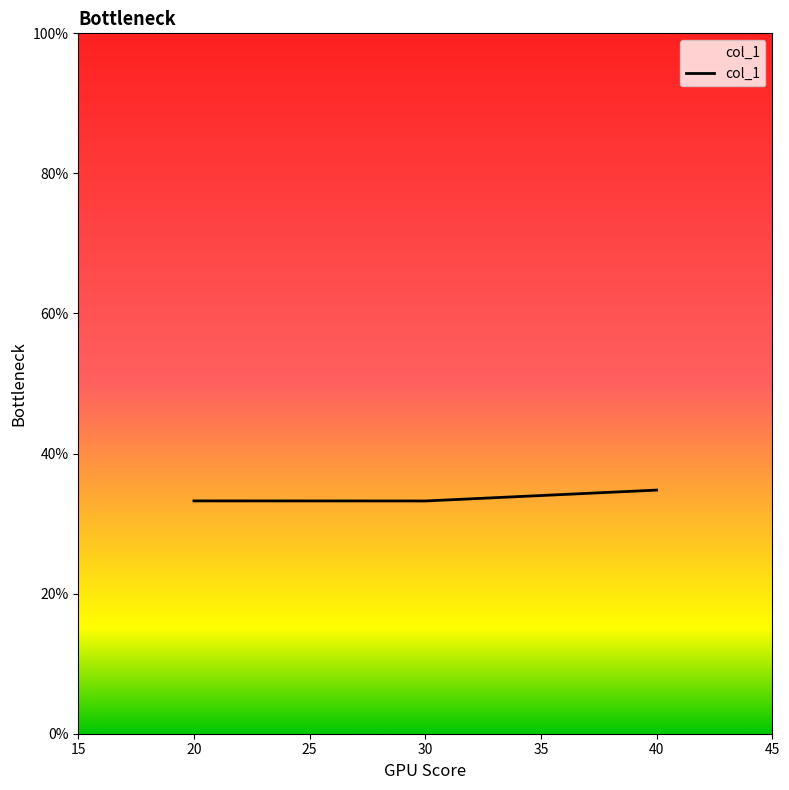

Reading left to right, extract all data points from this chart.

0.3	0.3	0.3